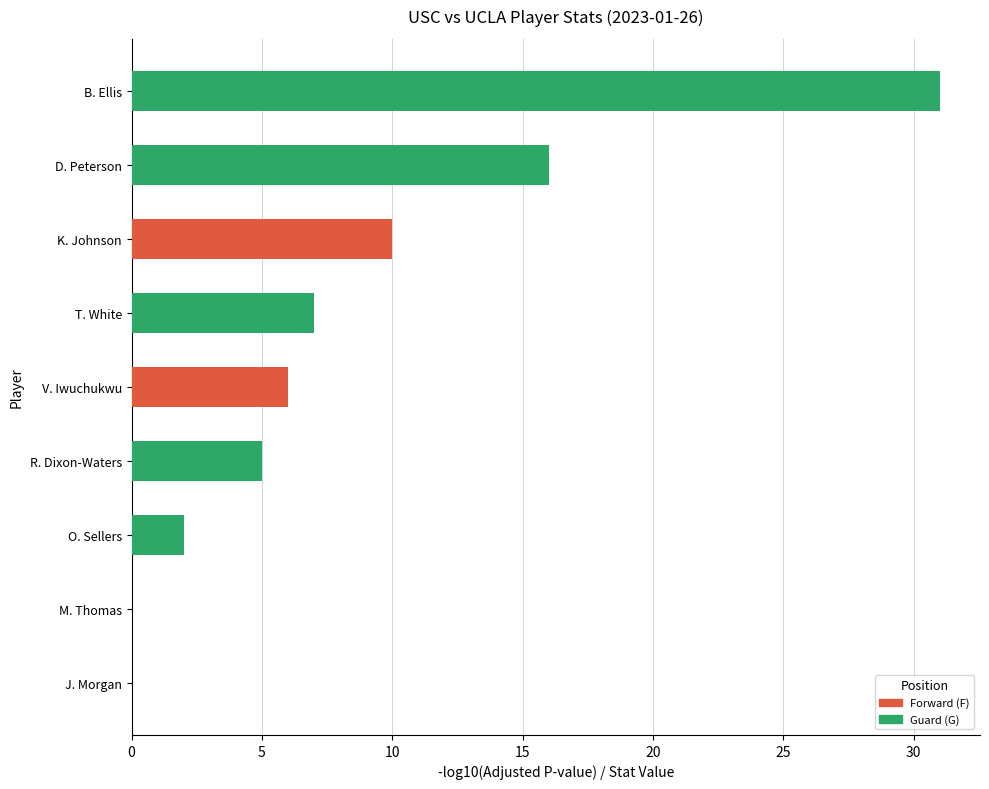

True or false: the data shows 14 at M. Thomas.

False